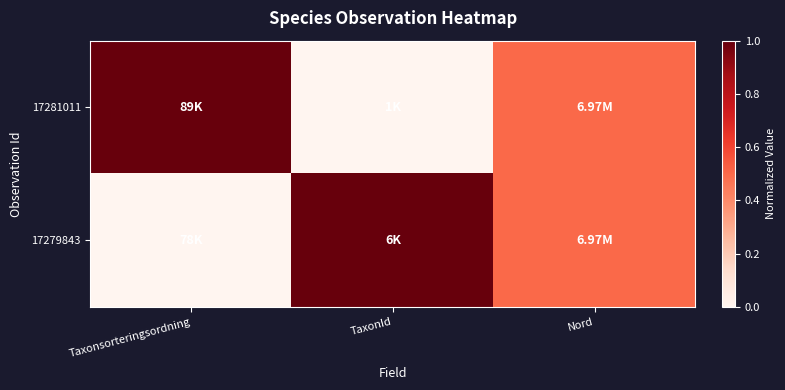

At which category does the chart reach its minimum across all series?

TaxonId